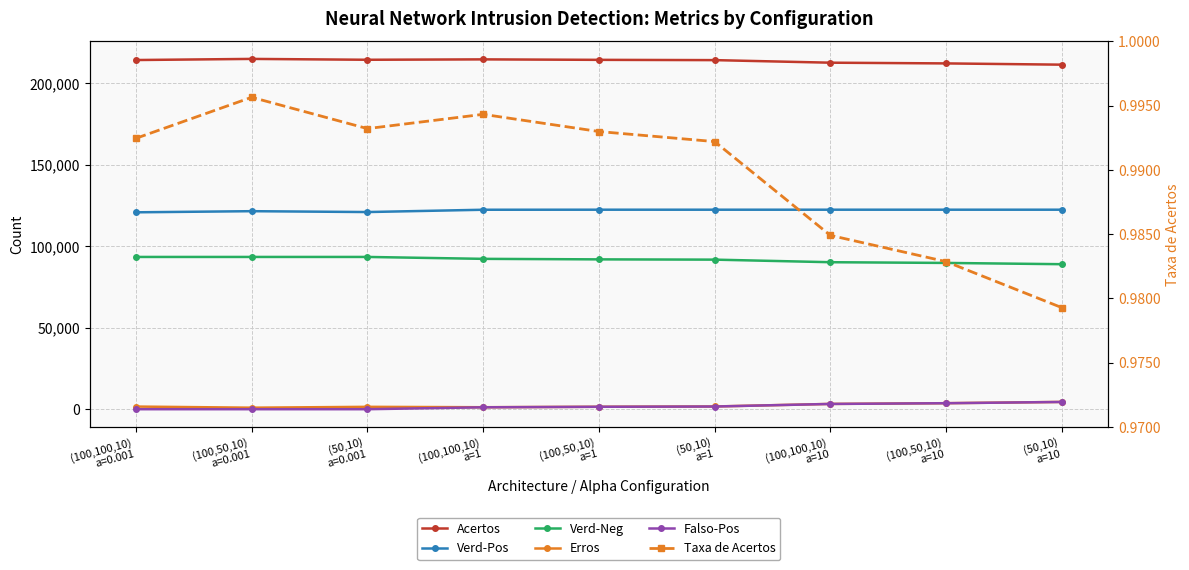

How many lines are shown in the chart?

6